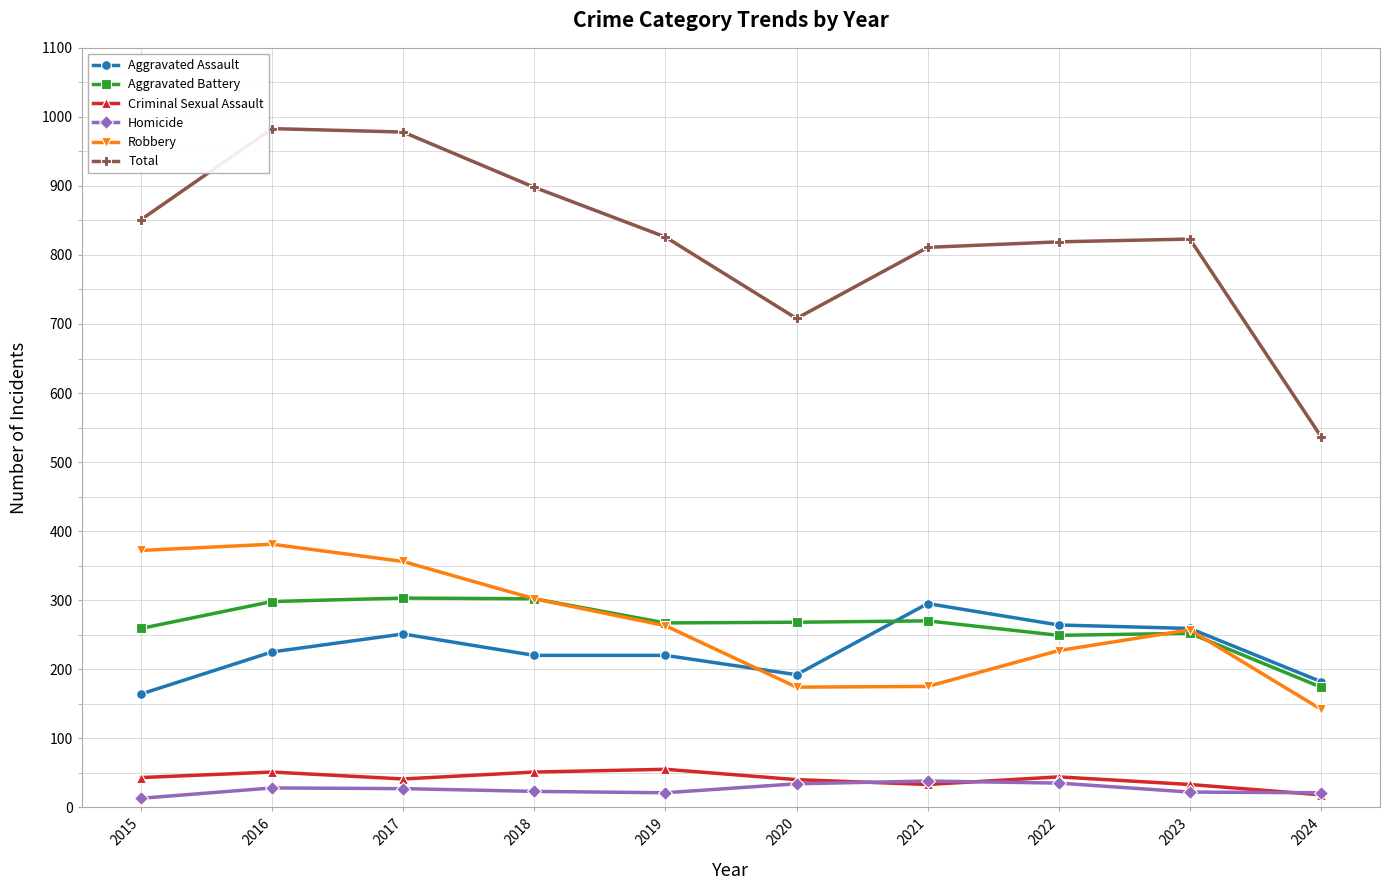

Which series has the largest range (max minus min)?

Total